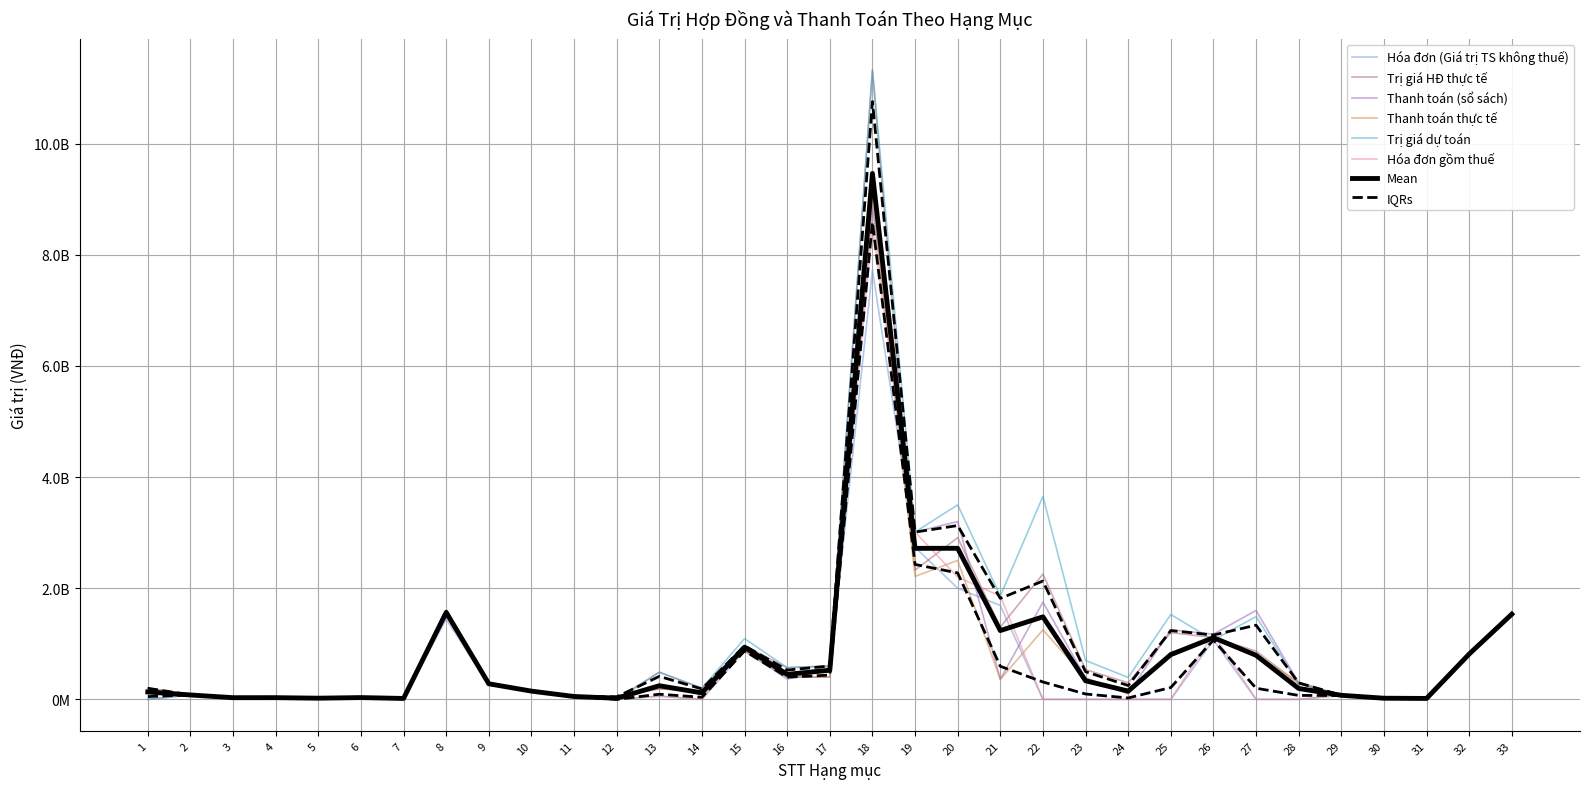

How many times do Hóa đơn (Giá trị TS không thuế) and Thanh toán (sổ sách) cross each other?

7